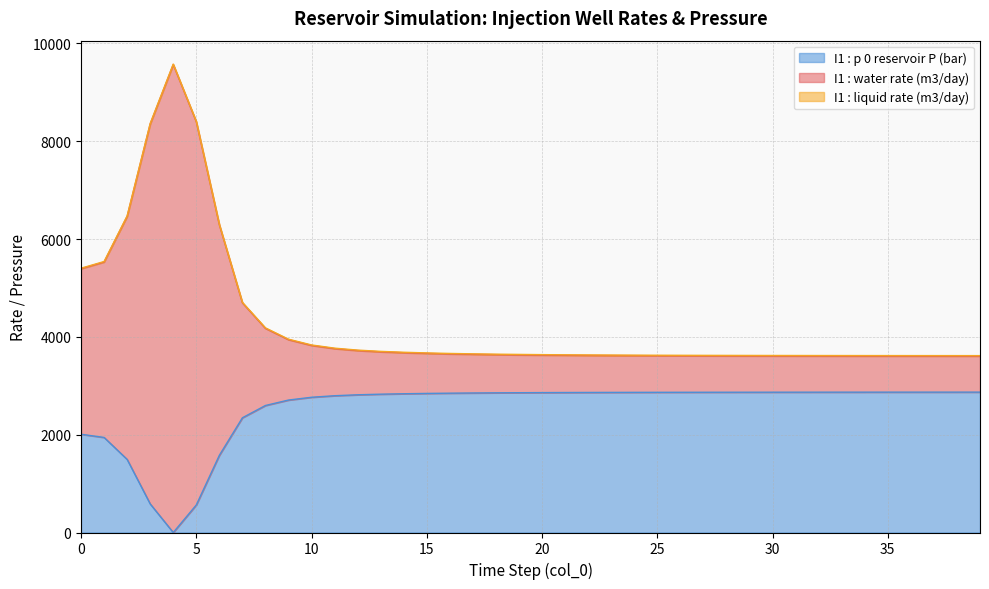

How many series are shown in this chart?

3